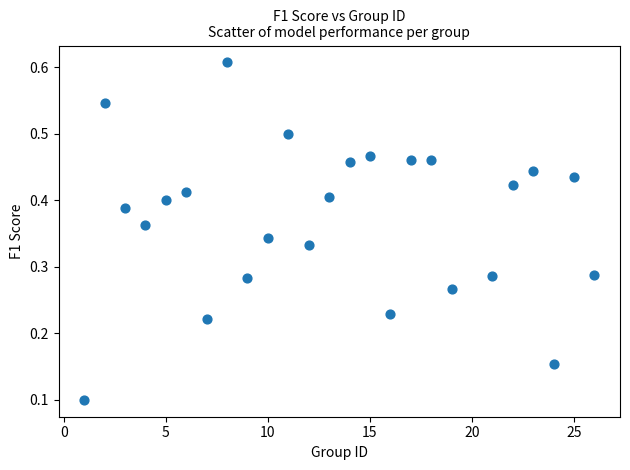

What is the range of X values (max minus min)?

25.0